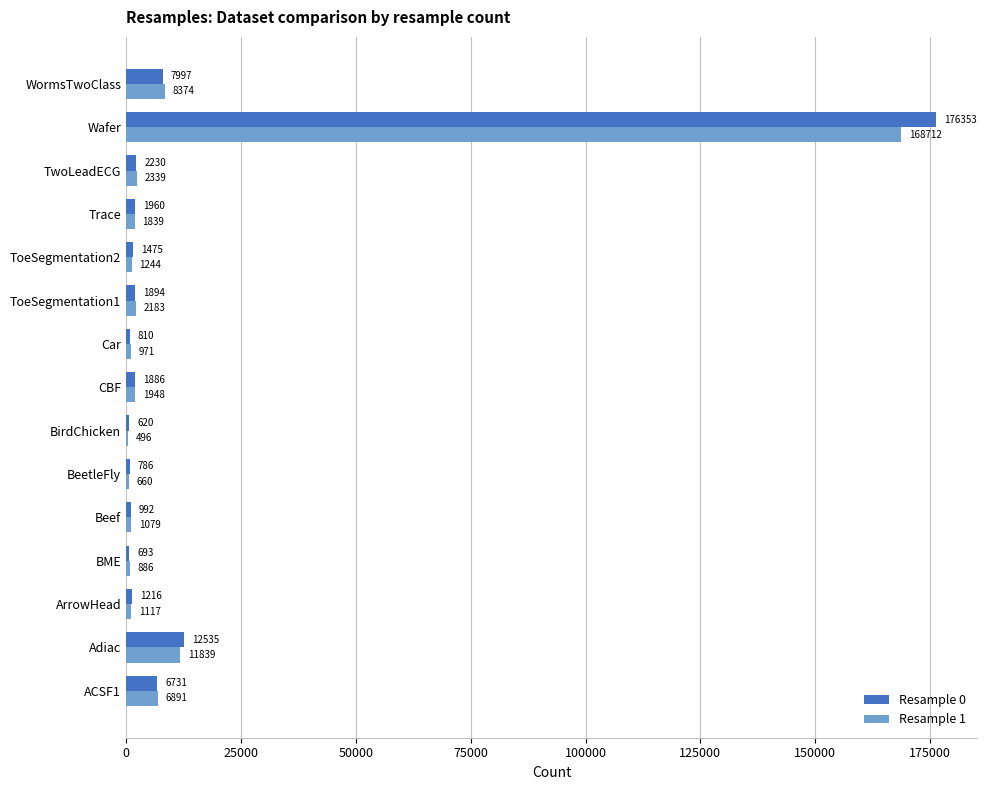

At which category does the chart reach its peak across all series?

Wafer